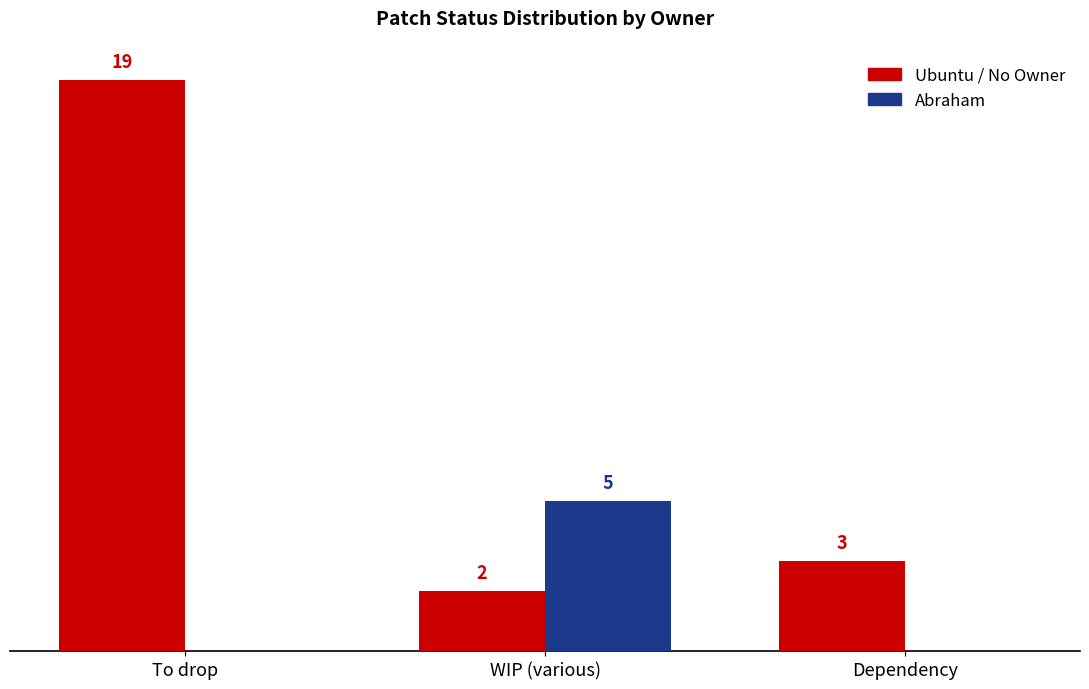

At which category is the sum across all series the highest?

To drop